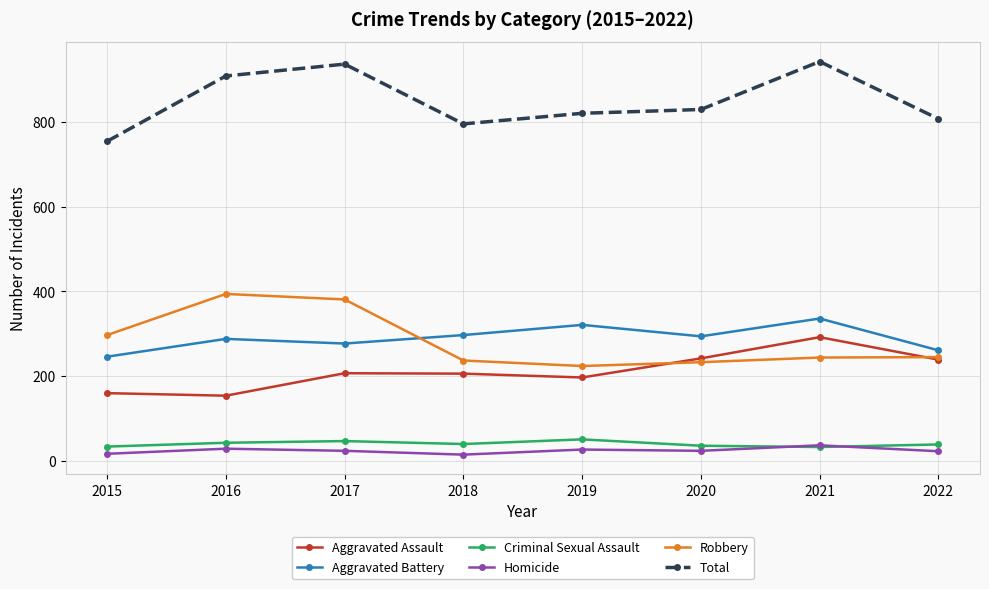

What is the minimum value for Total?

754